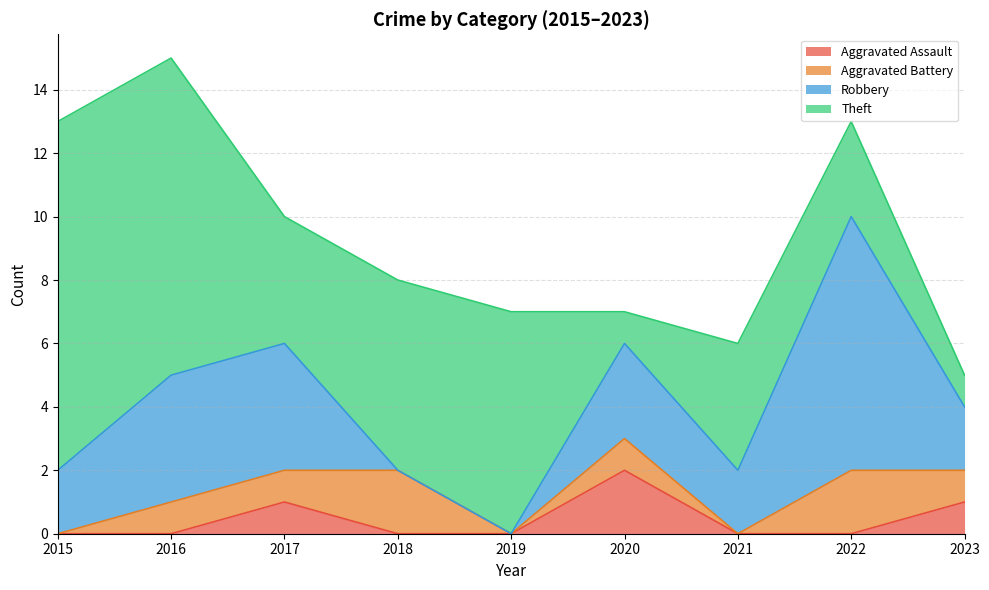

What are all the series names shown in the legend?

Aggravated Assault, Aggravated Battery, Robbery, Theft